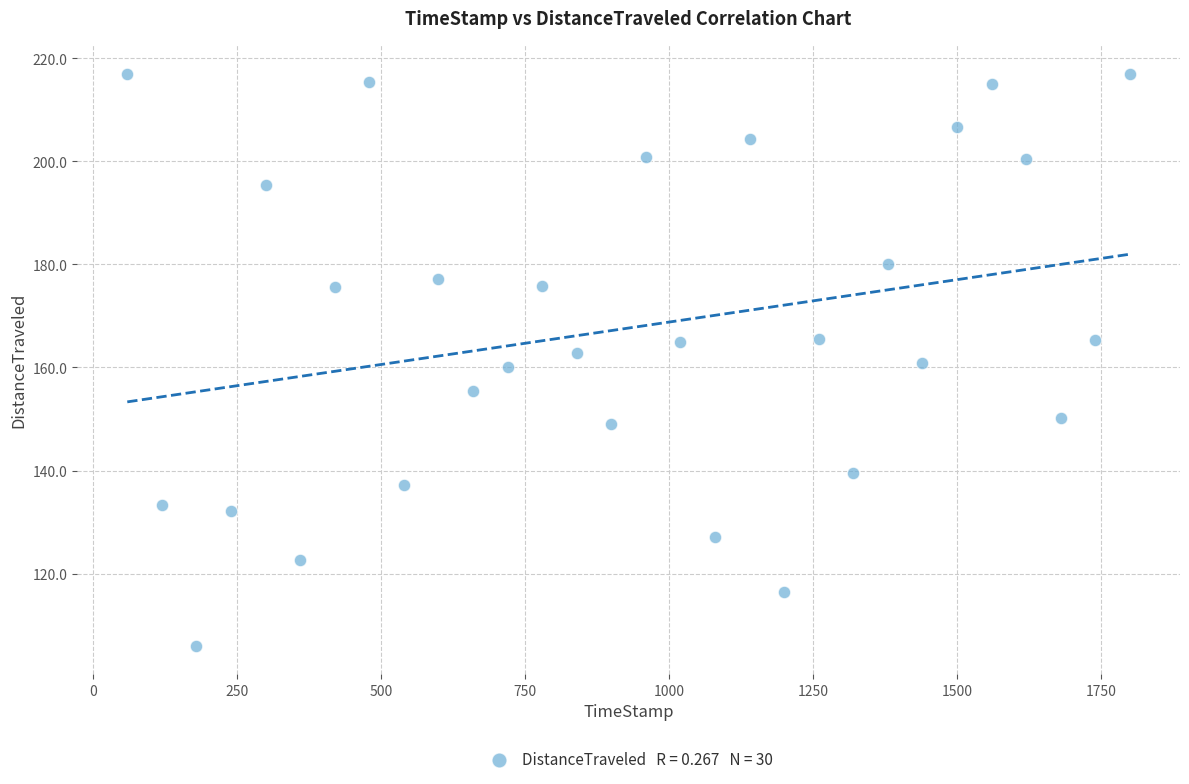

What is the range of Y values (max minus min)?

111.0